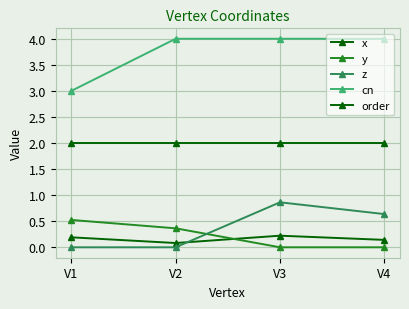

Reading left to right, extract all data points from this chart.

x: V1=0.2	V2=0.1	V3=0.2	V4=0.1
y: V1=0.5	V2=0.4	V3=0.0	V4=0.0
z: V1=0.0	V2=0.0	V3=0.9	V4=0.6
cn: V1=3.0	V2=4.0	V3=4.0	V4=4.0
order: V1=2.0	V2=2.0	V3=2.0	V4=2.0